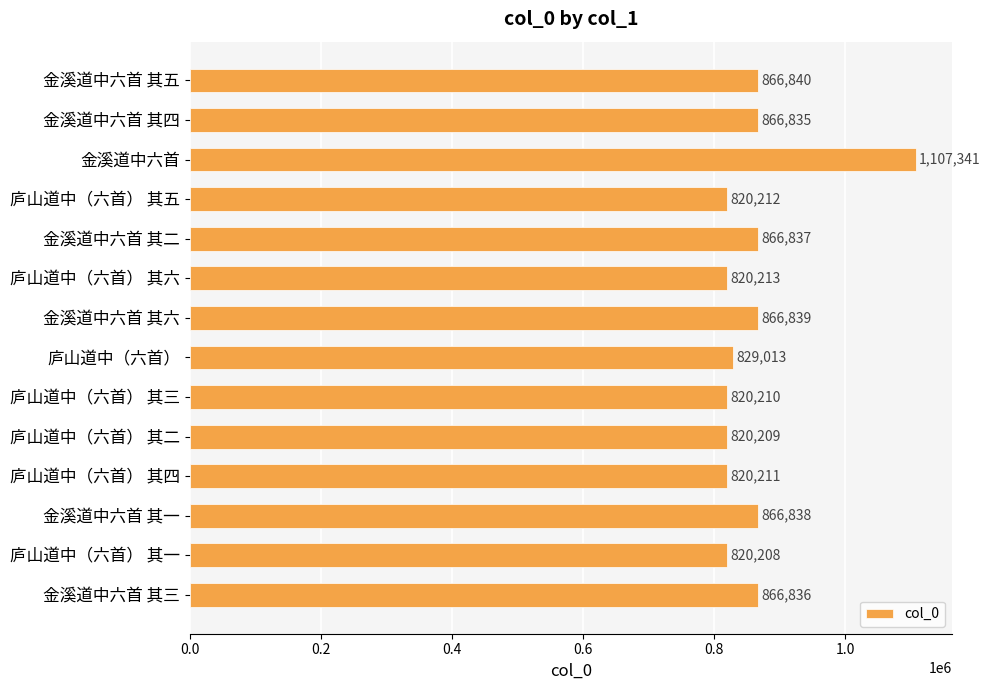

What is the label of the 4th bar from the top?

庐山道中（六首） 其五